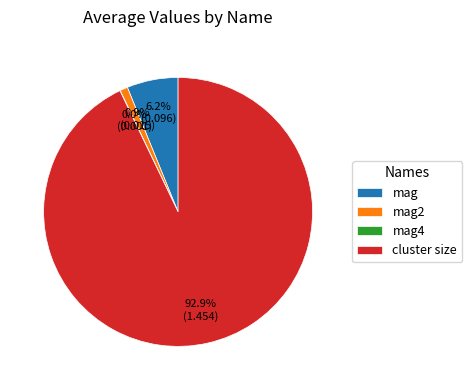

True or false: cluster size accounts for 99% of the total.

False